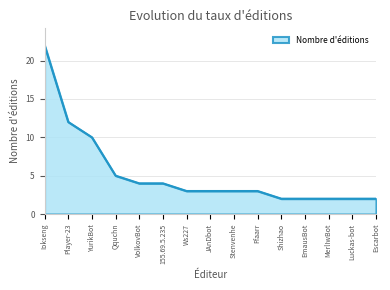

The chart shows a value of 3 at Stenvenhe. True or false?

True